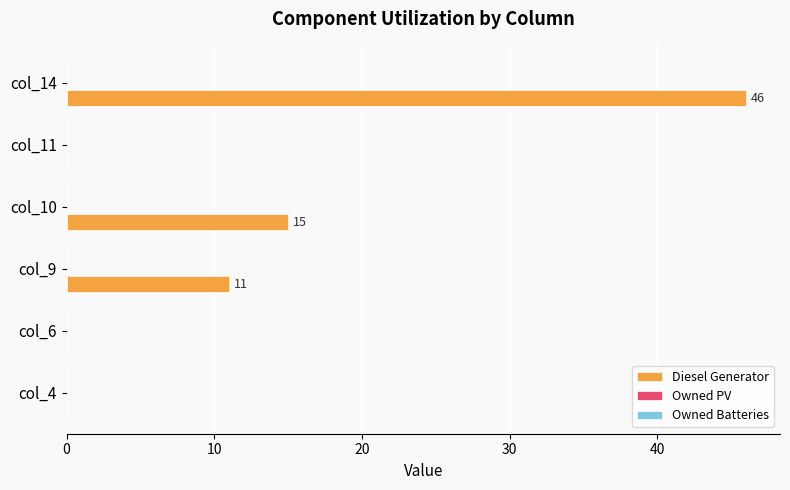

What is the approximate value at col_9, to the nearest 5?

10